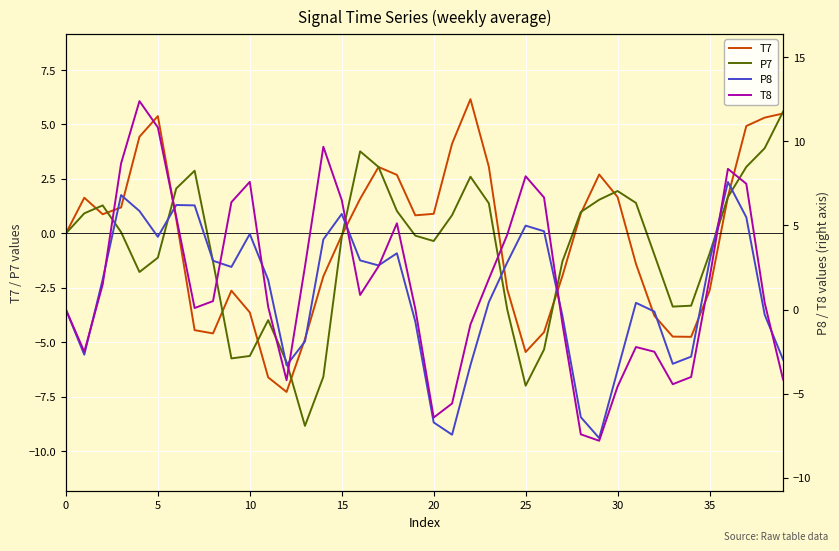

What is the difference between the maximum and minimum values in the P7 series?

14.4